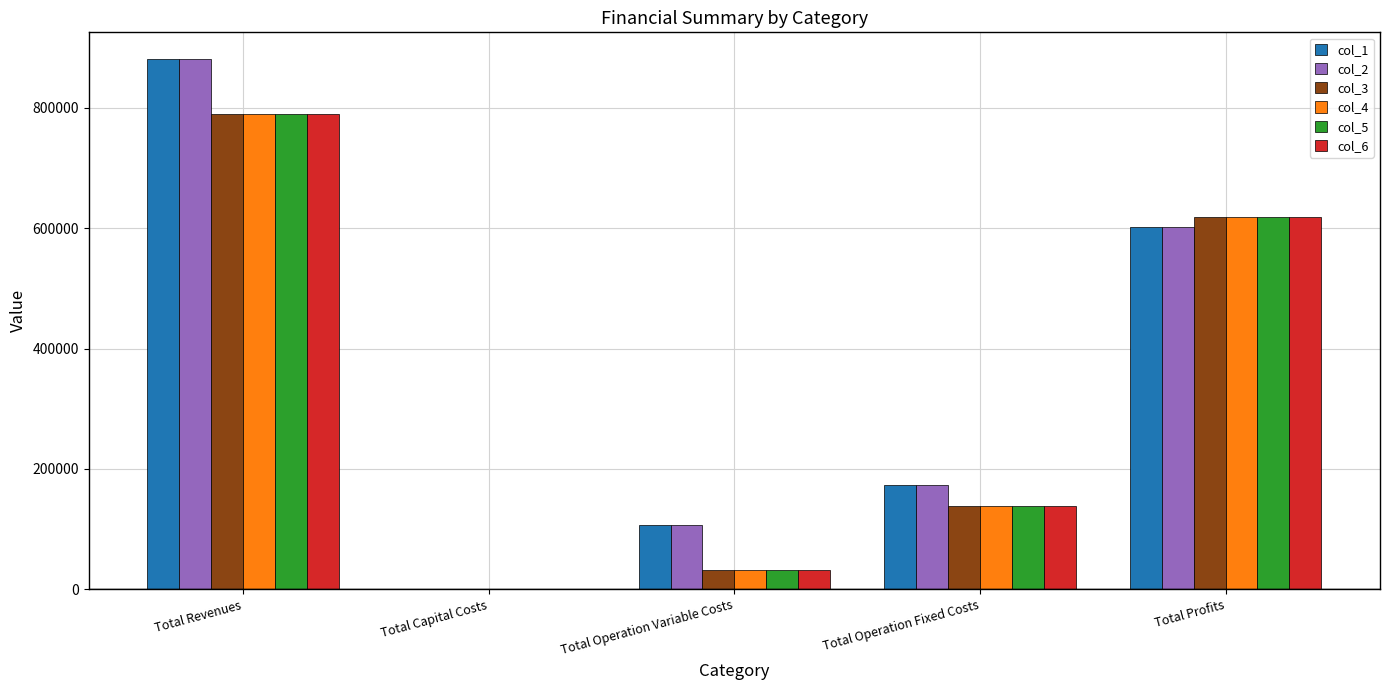

What is the sum of all col_2 values?

1763127.9